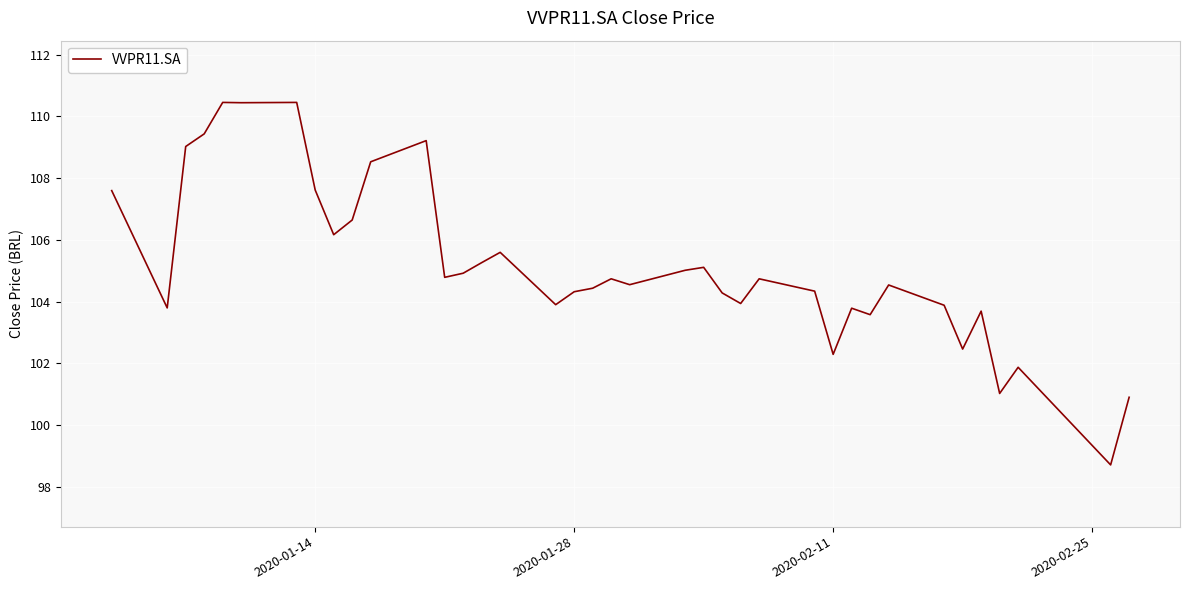

What is the difference between the maximum and minimum values?

11.7